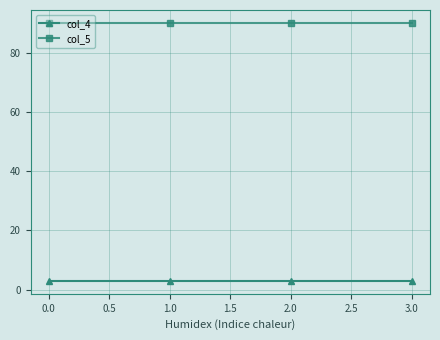

Reading left to right, extract all data points from this chart.

col_4: 3	3	3	3
col_5: 90	90	90	90